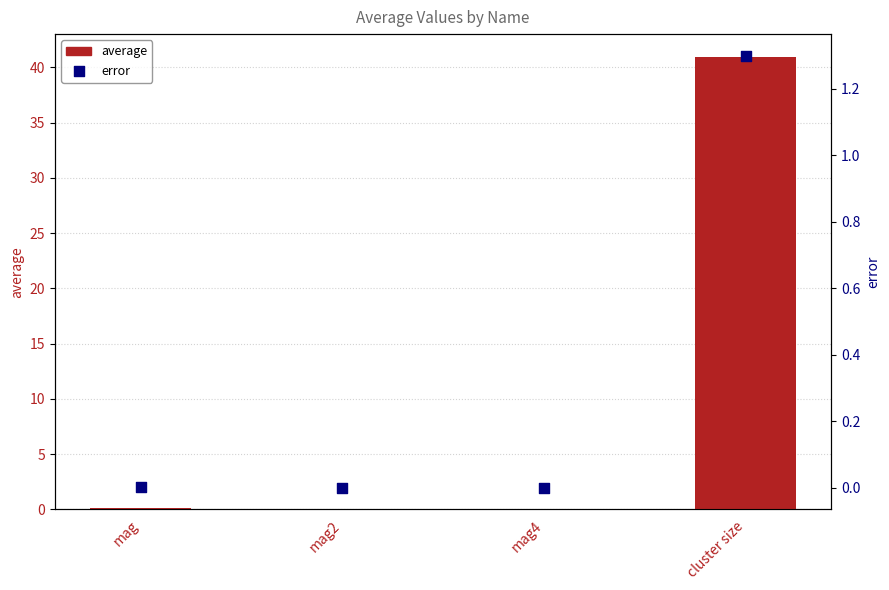

Which series has the widest spread of Y values?

average